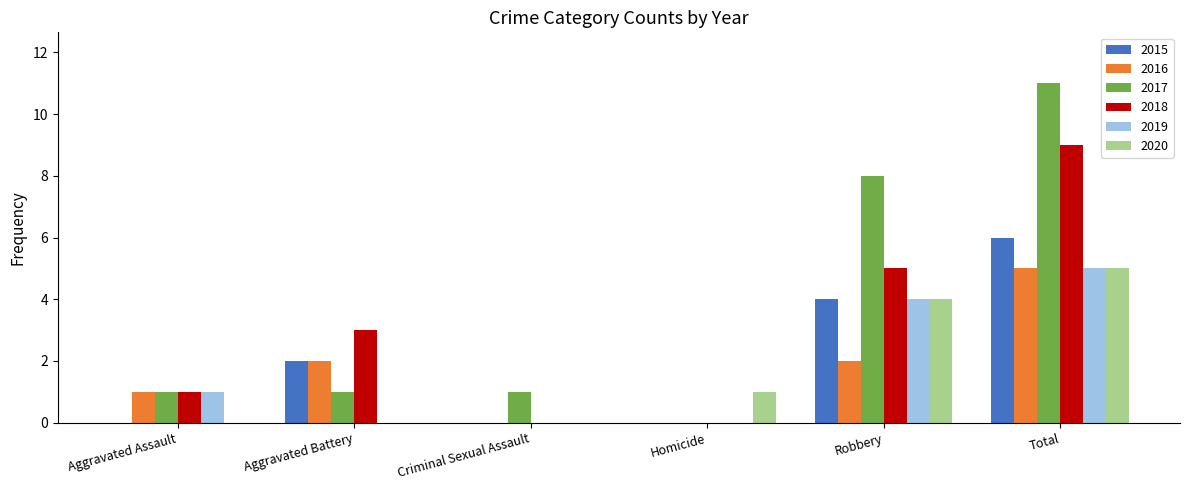

Which category has the highest value across all series?

Total